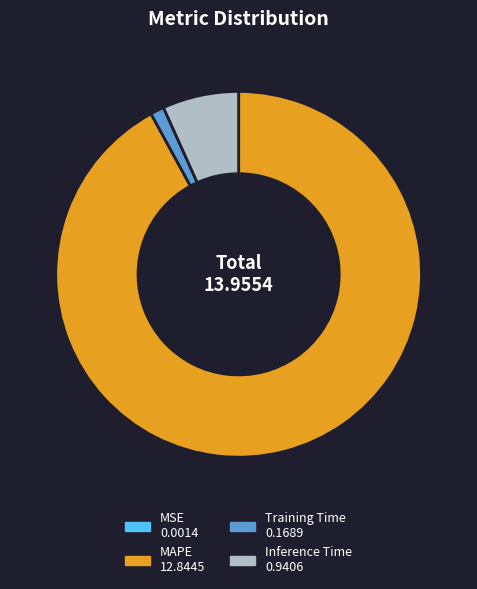

Does any single category account for the majority?

Yes